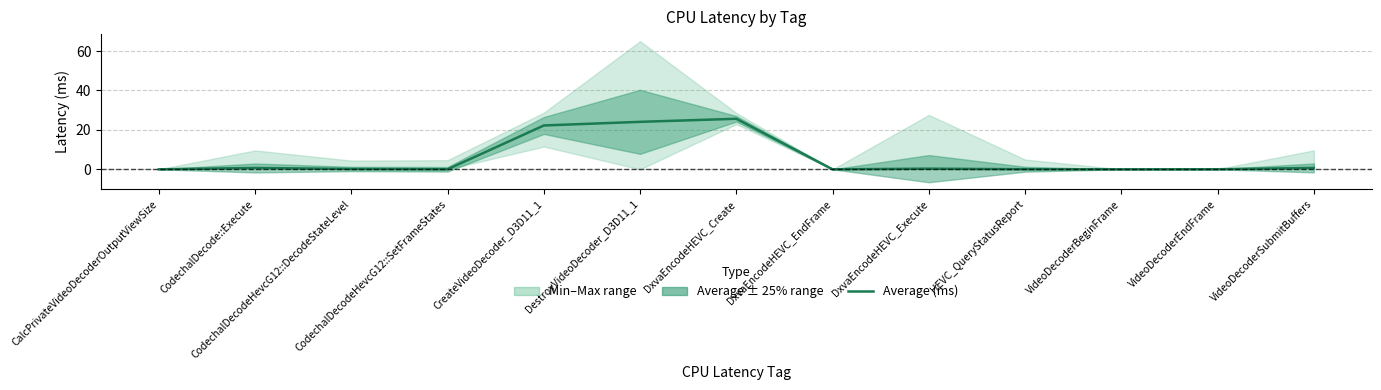

Reading right to left, extract all data points from this chart.

VideoDecoderSubmitBuffers=0.7	VideoDecoderEndFrame=0.0	VideoDecoderBeginFrame=0.0	HEVC_QueryStatusReport=0.1	DxvaEncodeHEVC_Execute=0.3	DxvaEncodeHEVC_EndFrame=0.0	DxvaEncodeHEVC_Create=25.6	DestroyVideoDecoder_D3D11_1=24.1	CreateVideoDecoder_D3D11_1=22.2	CodechalDecodeHevcG12::SetFrameStates=0.0	CodechalDecodeHevcG12::DecodeStateLevel=0.2	CodechalDecode::Execute=0.7	CalcPrivateVideoDecoderOutputViewSize=0.0